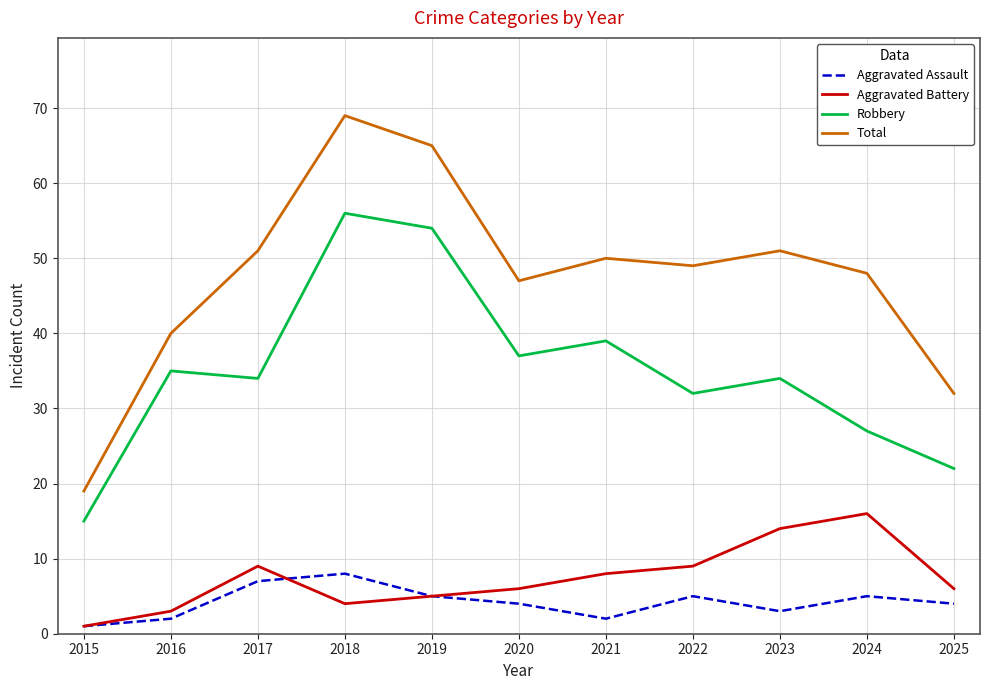

Reading right to left, extract all data points from this chart.

Aggravated Assault: 2025=4	2024=5	2023=3	2022=5	2021=2	2020=4	2019=5	2018=8	2017=7	2016=2	2015=1
Aggravated Battery: 2025=6	2024=16	2023=14	2022=9	2021=8	2020=6	2019=5	2018=4	2017=9	2016=3	2015=1
Robbery: 2025=22	2024=27	2023=34	2022=32	2021=39	2020=37	2019=54	2018=56	2017=34	2016=35	2015=15
Total: 2025=32	2024=48	2023=51	2022=49	2021=50	2020=47	2019=65	2018=69	2017=51	2016=40	2015=19